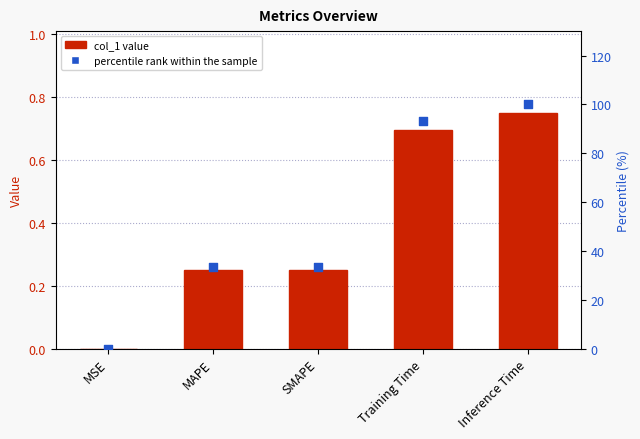

At which category is the sum across all series the highest?

Inference Time